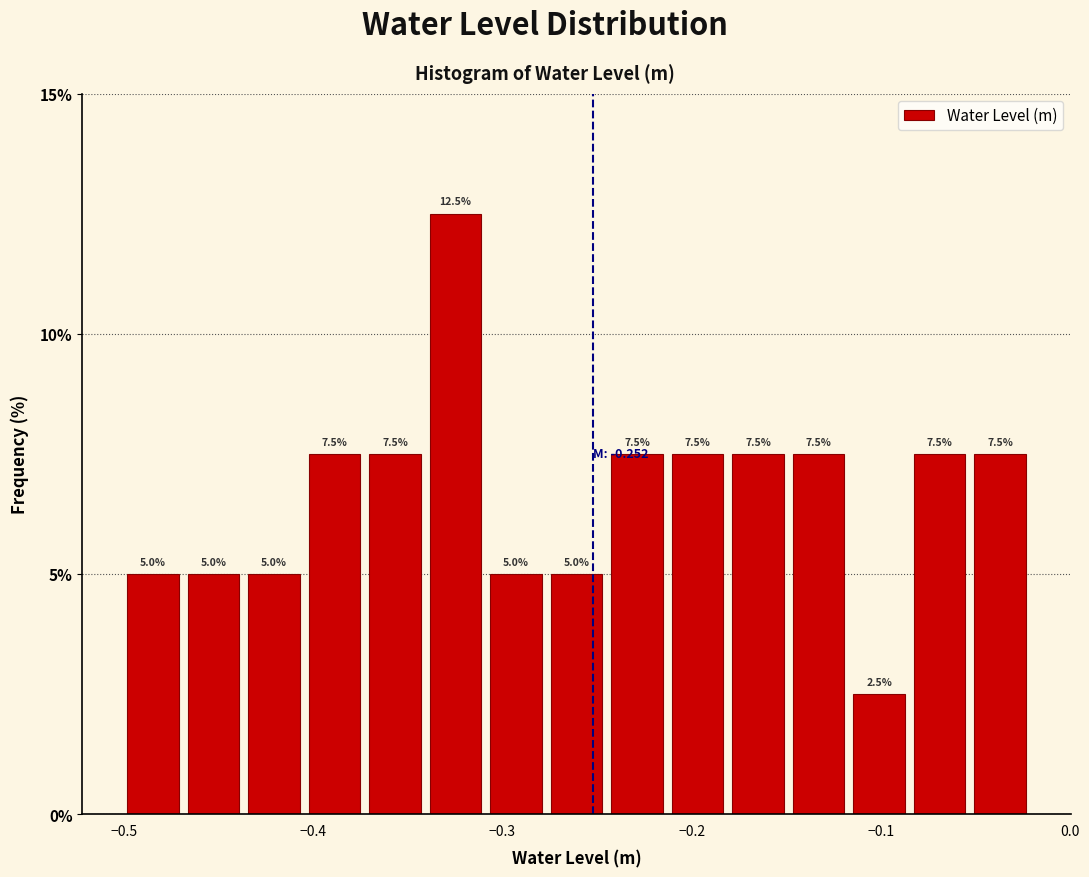

Around what value on the x-axis is the tallest bar? Give the approximate position of its centre, as read against the axis.

-0.32